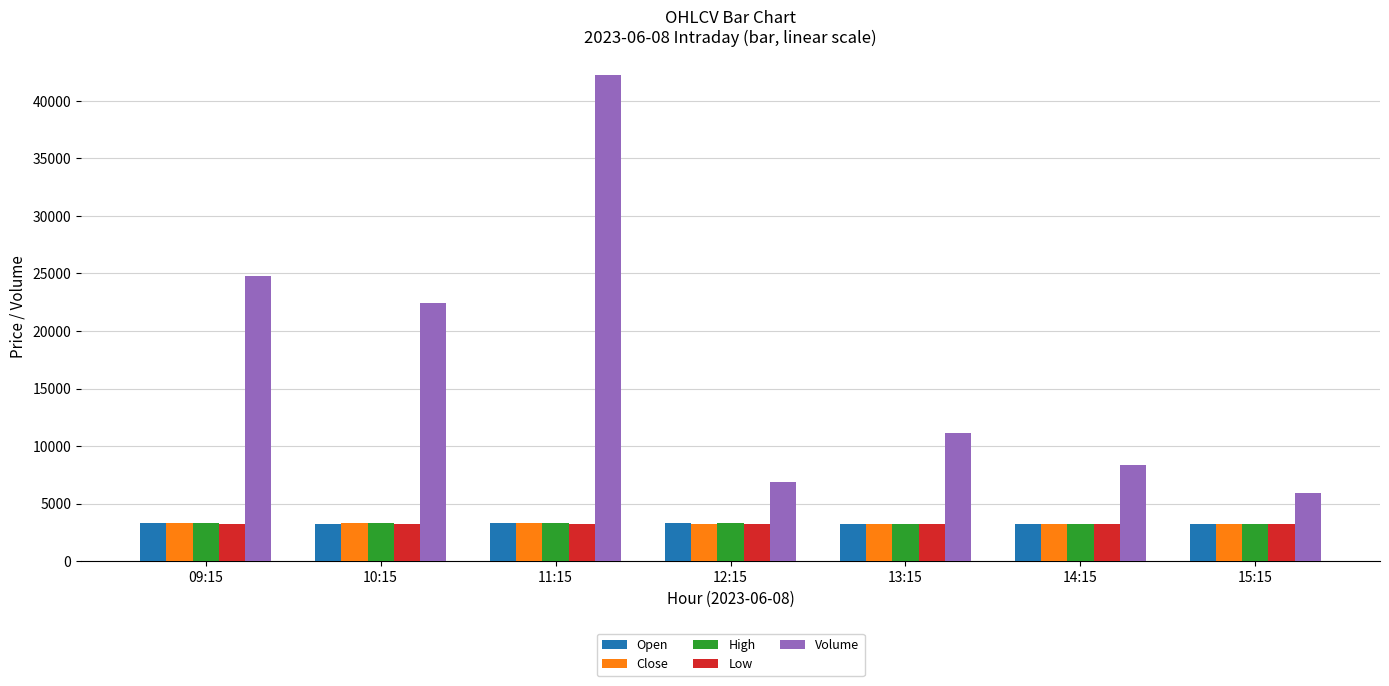

Which series changed the most between 10:15 and 12:15?

Volume